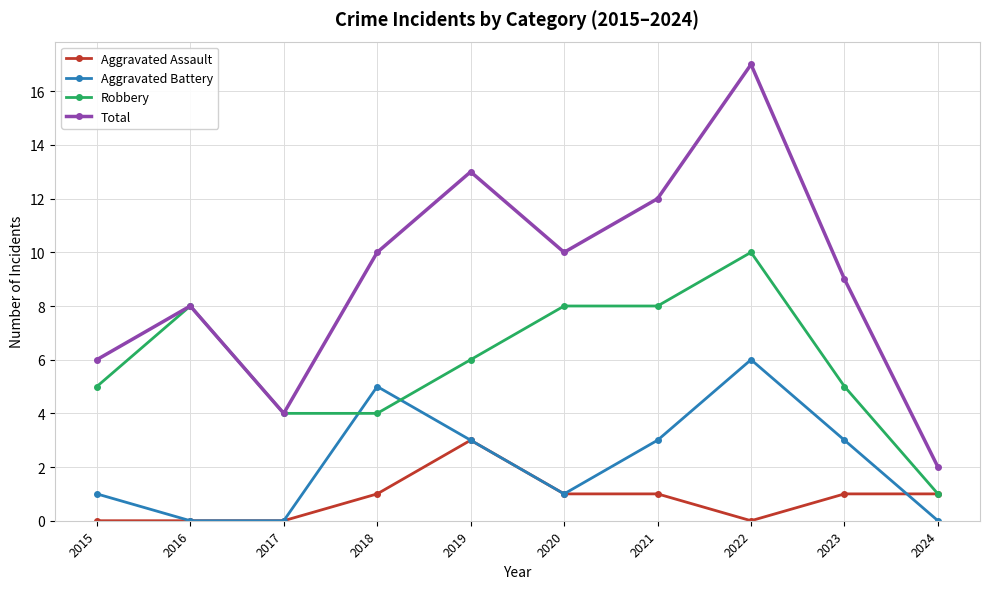

True or false: Total has more than 1 points higher than both neighbors.

True